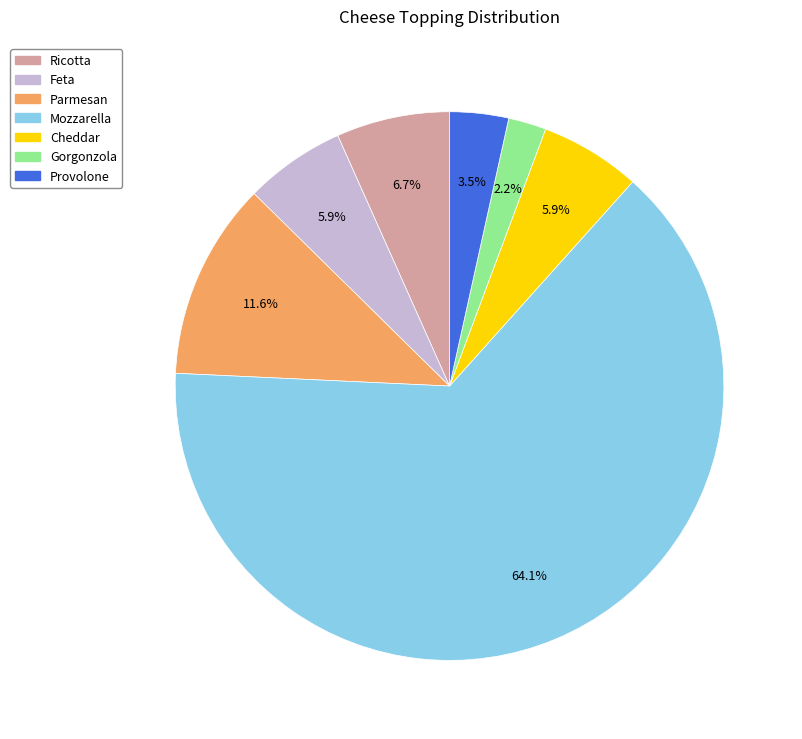

To the nearest percent, what percentage of the pie is Cheddar?

6%